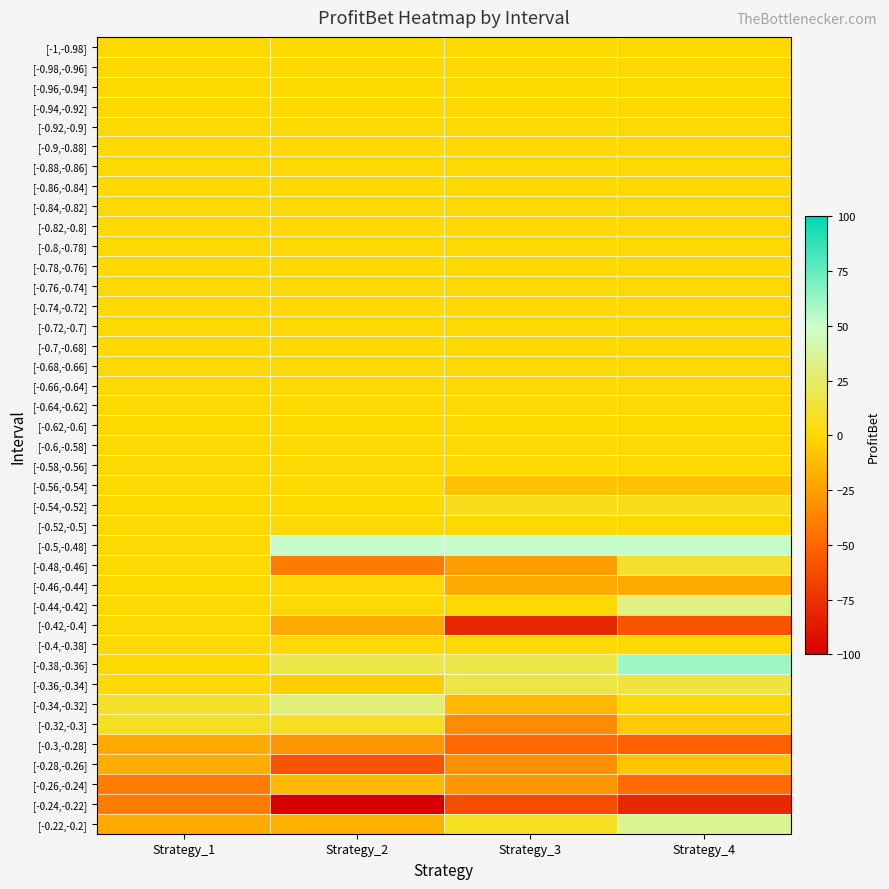

Reading right to left, list all the values displayed in this chart.

[-1,-0.98]: Strategy_4=0.0	Strategy_3=0.0	Strategy_2=0.0	Strategy_1=0.0
[-0.98,-0.96]: Strategy_4=0.0	Strategy_3=0.0	Strategy_2=0.0	Strategy_1=0.0
[-0.96,-0.94]: Strategy_4=0.0	Strategy_3=0.0	Strategy_2=0.0	Strategy_1=0.0
[-0.94,-0.92]: Strategy_4=0.0	Strategy_3=0.0	Strategy_2=0.0	Strategy_1=0.0
[-0.92,-0.9]: Strategy_4=0.0	Strategy_3=0.0	Strategy_2=0.0	Strategy_1=0.0
[-0.9,-0.88]: Strategy_4=0.0	Strategy_3=0.0	Strategy_2=0.0	Strategy_1=0.0
[-0.88,-0.86]: Strategy_4=0.0	Strategy_3=0.0	Strategy_2=0.0	Strategy_1=0.0
[-0.86,-0.84]: Strategy_4=0.0	Strategy_3=0.0	Strategy_2=0.0	Strategy_1=0.0
[-0.84,-0.82]: Strategy_4=0.0	Strategy_3=0.0	Strategy_2=0.0	Strategy_1=0.0
[-0.82,-0.8]: Strategy_4=0.0	Strategy_3=0.0	Strategy_2=0.0	Strategy_1=0.0
[-0.8,-0.78]: Strategy_4=0.0	Strategy_3=0.0	Strategy_2=0.0	Strategy_1=0.0
[-0.78,-0.76]: Strategy_4=0.0	Strategy_3=0.0	Strategy_2=0.0	Strategy_1=0.0
[-0.76,-0.74]: Strategy_4=0.0	Strategy_3=0.0	Strategy_2=0.0	Strategy_1=0.0
[-0.74,-0.72]: Strategy_4=0.0	Strategy_3=0.0	Strategy_2=0.0	Strategy_1=0.0
[-0.72,-0.7]: Strategy_4=0.0	Strategy_3=0.0	Strategy_2=0.0	Strategy_1=0.0
[-0.7,-0.68]: Strategy_4=0.0	Strategy_3=0.0	Strategy_2=0.0	Strategy_1=0.0
[-0.68,-0.66]: Strategy_4=0.0	Strategy_3=0.0	Strategy_2=0.0	Strategy_1=0.0
[-0.66,-0.64]: Strategy_4=0.0	Strategy_3=0.0	Strategy_2=0.0	Strategy_1=0.0
[-0.64,-0.62]: Strategy_4=0.0	Strategy_3=0.0	Strategy_2=0.0	Strategy_1=0.0
[-0.62,-0.6]: Strategy_4=0.0	Strategy_3=0.0	Strategy_2=0.0	Strategy_1=0.0
[-0.6,-0.58]: Strategy_4=0.0	Strategy_3=0.0	Strategy_2=0.0	Strategy_1=0.0
[-0.58,-0.56]: Strategy_4=0.0	Strategy_3=0.0	Strategy_2=0.0	Strategy_1=0.0
[-0.56,-0.54]: Strategy_4=-10.0	Strategy_3=-10.0	Strategy_2=0.0	Strategy_1=0.0
[-0.54,-0.52]: Strategy_4=6.8	Strategy_3=6.8	Strategy_2=0.0	Strategy_1=0.0
[-0.52,-0.5]: Strategy_4=0.0	Strategy_3=0.0	Strategy_2=0.0	Strategy_1=0.0
[-0.5,-0.48]: Strategy_4=51.2	Strategy_3=51.2	Strategy_2=51.2	Strategy_1=0.0
[-0.48,-0.46]: Strategy_4=10.2	Strategy_3=-26.4	Strategy_2=-40.0	Strategy_1=0.0
[-0.46,-0.44]: Strategy_4=-20.0	Strategy_3=-20.0	Strategy_2=0.0	Strategy_1=0.0
[-0.44,-0.42]: Strategy_4=31.6	Strategy_3=0.0	Strategy_2=0.0	Strategy_1=0.0
[-0.42,-0.4]: Strategy_4=-58.4	Strategy_3=-80.0	Strategy_2=-20.0	Strategy_1=0.0
[-0.4,-0.38]: Strategy_4=0.0	Strategy_3=0.0	Strategy_2=0.0	Strategy_1=0.0
[-0.38,-0.36]: Strategy_4=61.4	Strategy_3=17.4	Strategy_2=17.4	Strategy_1=0.0
[-0.36,-0.34]: Strategy_4=14.8	Strategy_3=17.0	Strategy_2=-4.6	Strategy_1=0.0
[-0.34,-0.32]: Strategy_4=0.8	Strategy_3=-14.6	Strategy_2=29.4	Strategy_1=10.4
[-0.32,-0.3]: Strategy_4=-5.8	Strategy_3=-33.0	Strategy_2=8.0	Strategy_1=8.0
[-0.3,-0.28]: Strategy_4=-52.8	Strategy_3=-49.0	Strategy_2=-29.0	Strategy_1=-20.0
[-0.28,-0.26]: Strategy_4=-8.0	Strategy_3=-30.8	Strategy_2=-58.0	Strategy_1=-18.0
[-0.26,-0.24]: Strategy_4=-47.6	Strategy_3=-29.2	Strategy_2=-13.6	Strategy_1=-40.0
[-0.24,-0.22]: Strategy_4=-80.0	Strategy_3=-62.0	Strategy_2=-100.0	Strategy_1=-40.0
[-0.22,-0.2]: Strategy_4=35.2	Strategy_3=8.4	Strategy_2=-17.4	Strategy_1=-20.0